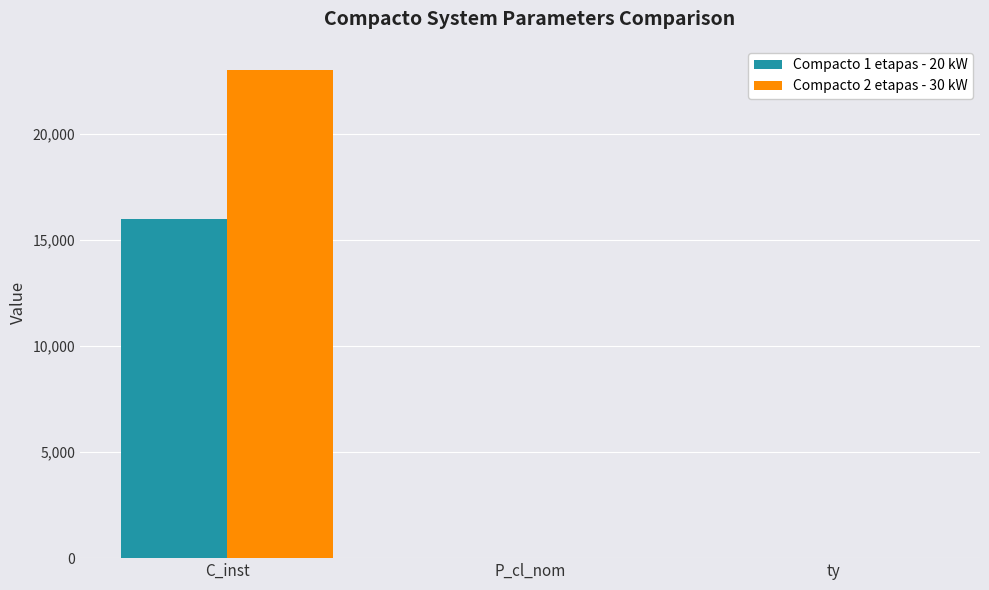

At which category does the chart reach its peak across all series?

C_inst